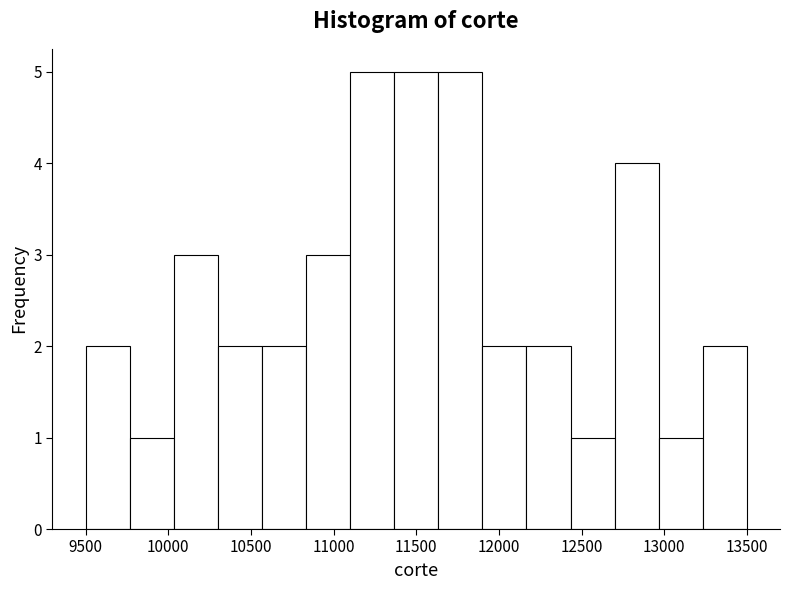

Reading left to right, list every bar in this chart as the range it spans on the x-axis followed by its height. Neither the bar edges nor the heights are printed on the chart, so give them approximately, as read against the axes.

9500 to 9750: 2
9750 to 10050: 1
10050 to 10300: 3
10300 to 10550: 2
10550 to 10850: 2
10850 to 11100: 3
11100 to 11350: 5
11350 to 11650: 5
11650 to 11900: 5
11900 to 12150: 2
12150 to 12450: 2
12450 to 12700: 1
12700 to 12950: 4
12950 to 13250: 1
13250 to 13500: 2